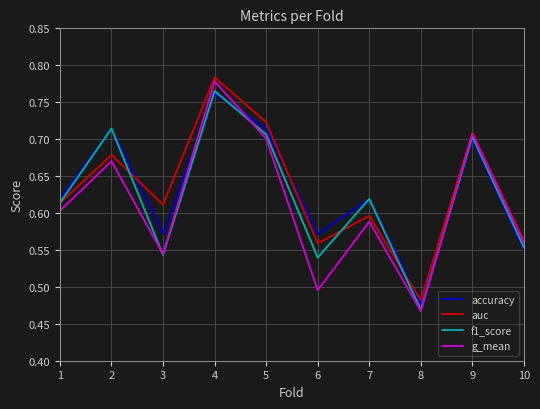

What is the difference between the g_mean values at 7 and 5?

0.1